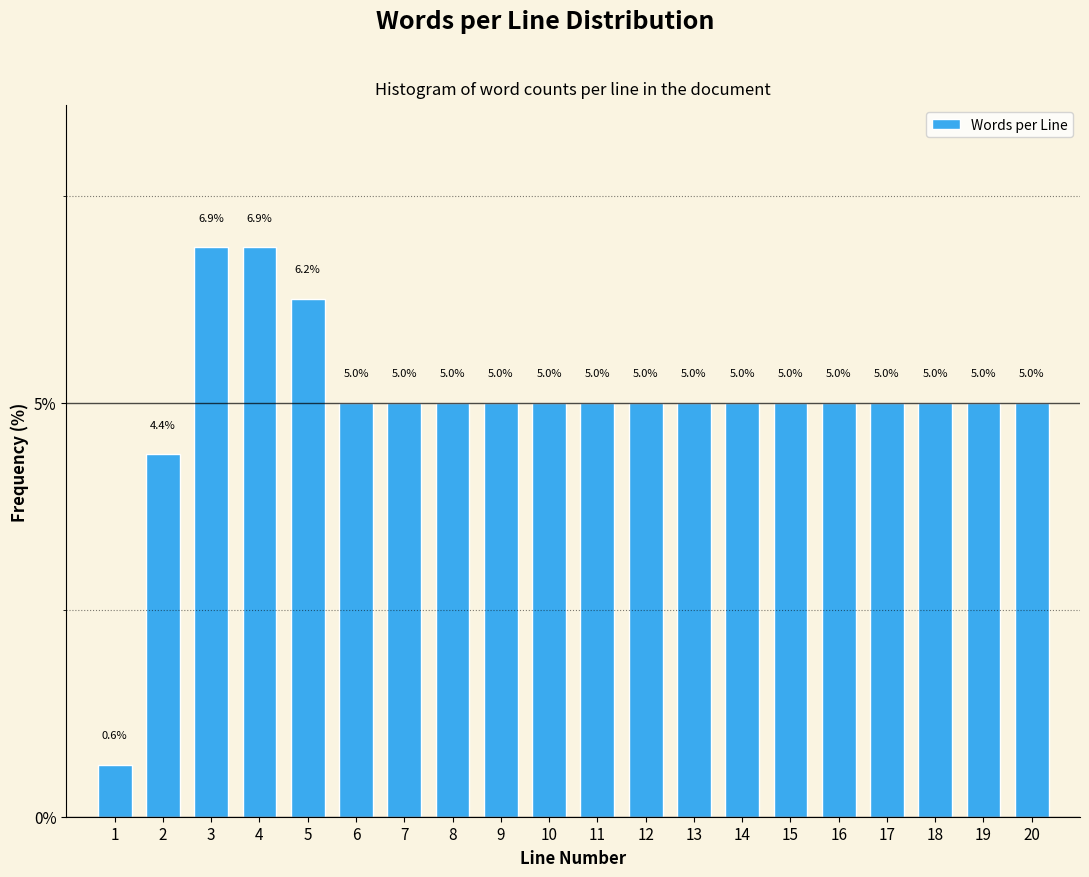

The chart shows a value of 2.9 at 17. True or false?

False